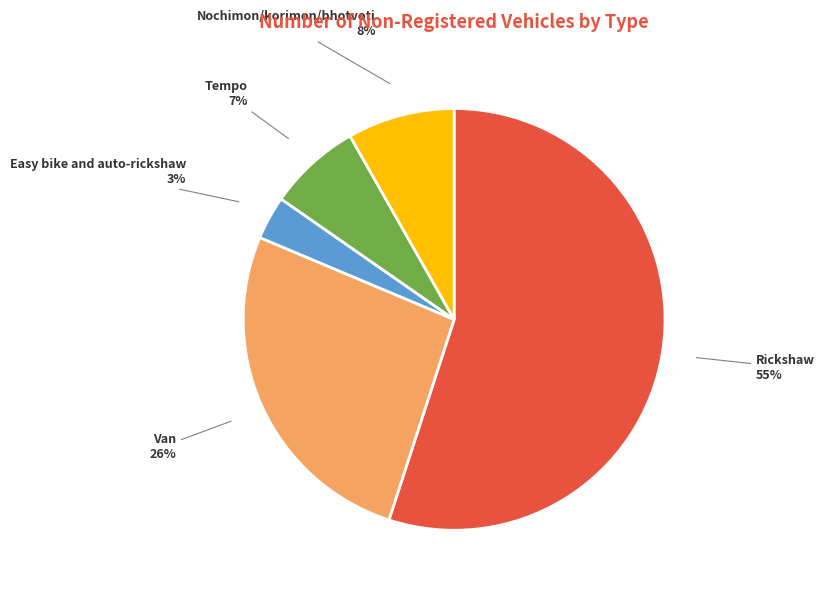

Count the number of slices in the pie.

5